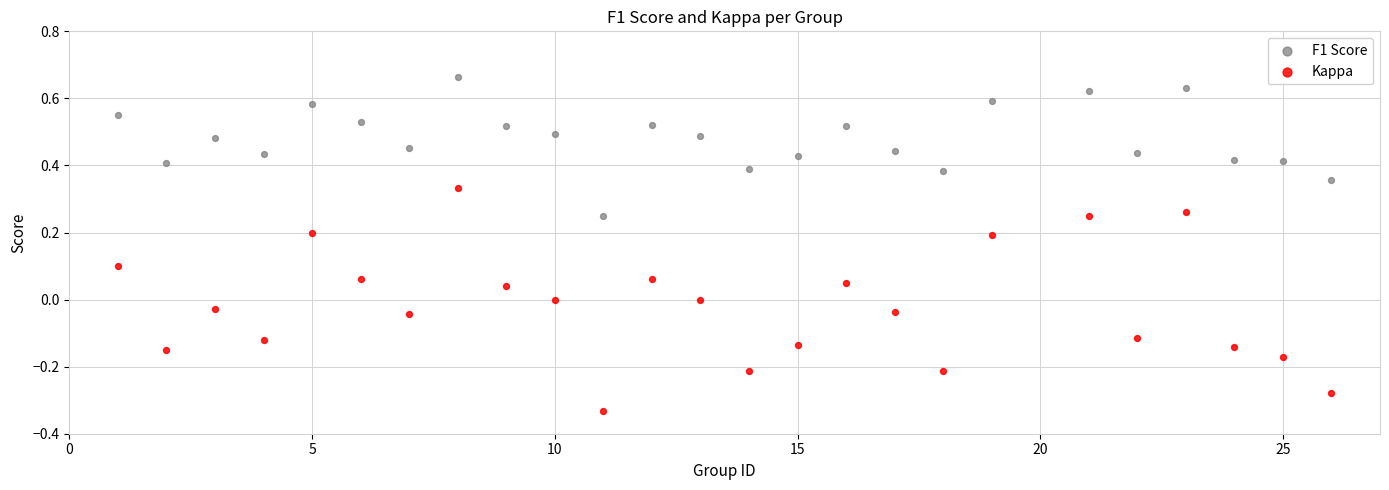

Which series has the widest spread of Y values?

Kappa